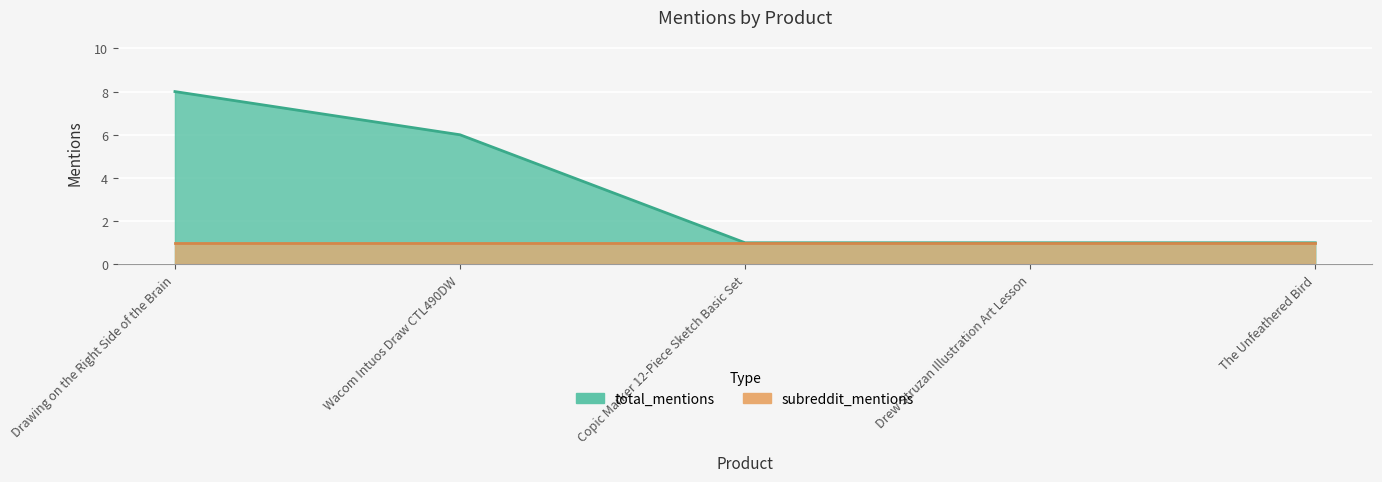

What is the value of the 5th point from the left?

1